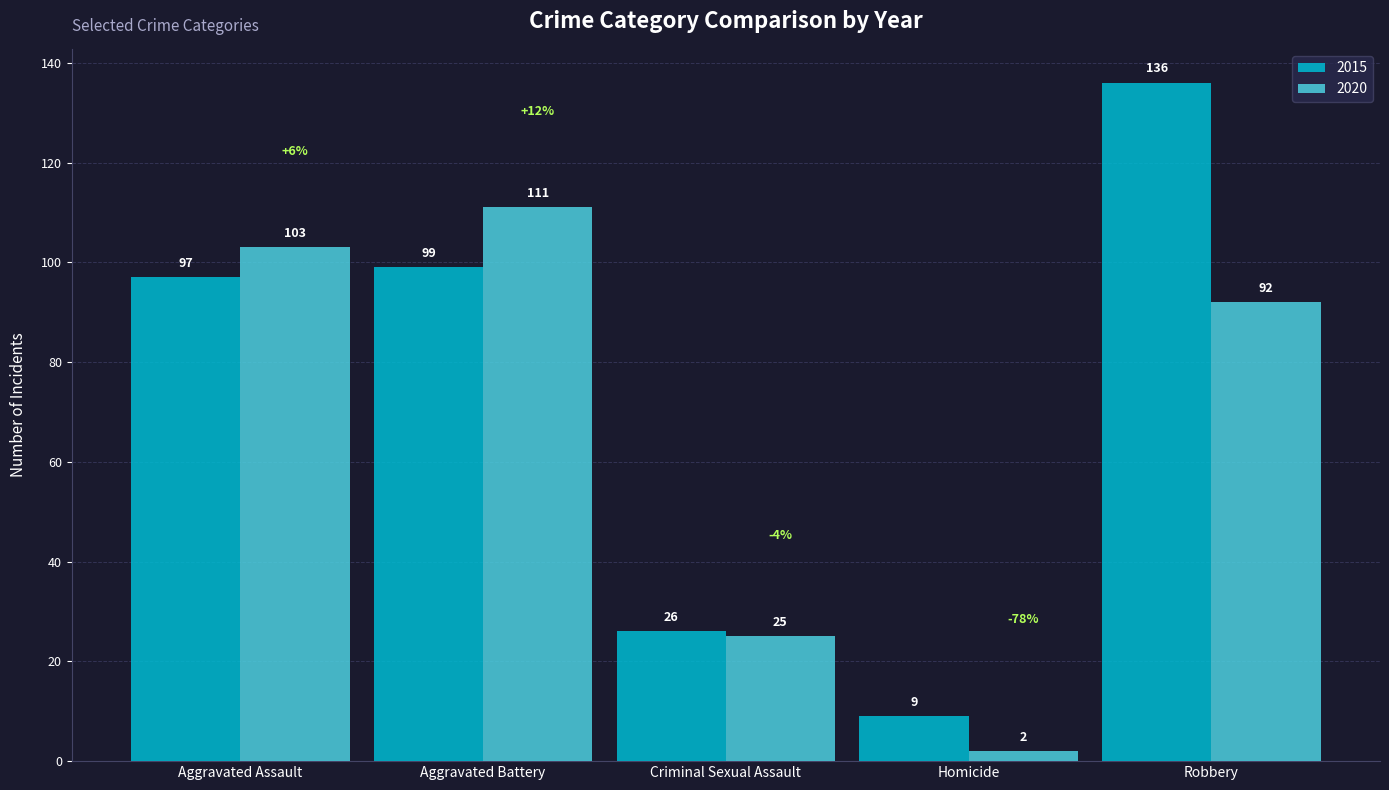

At which label does 2020 reach its peak?

Aggravated Battery